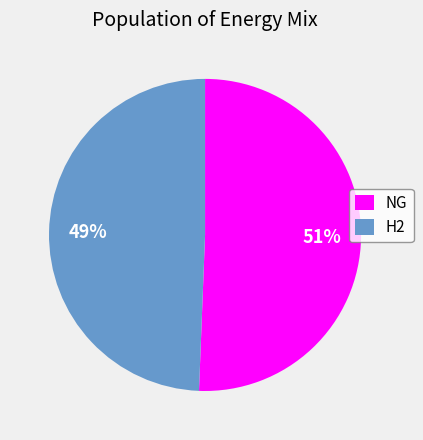

To the nearest percent, what is the combined percentage of NG and H2?

100%